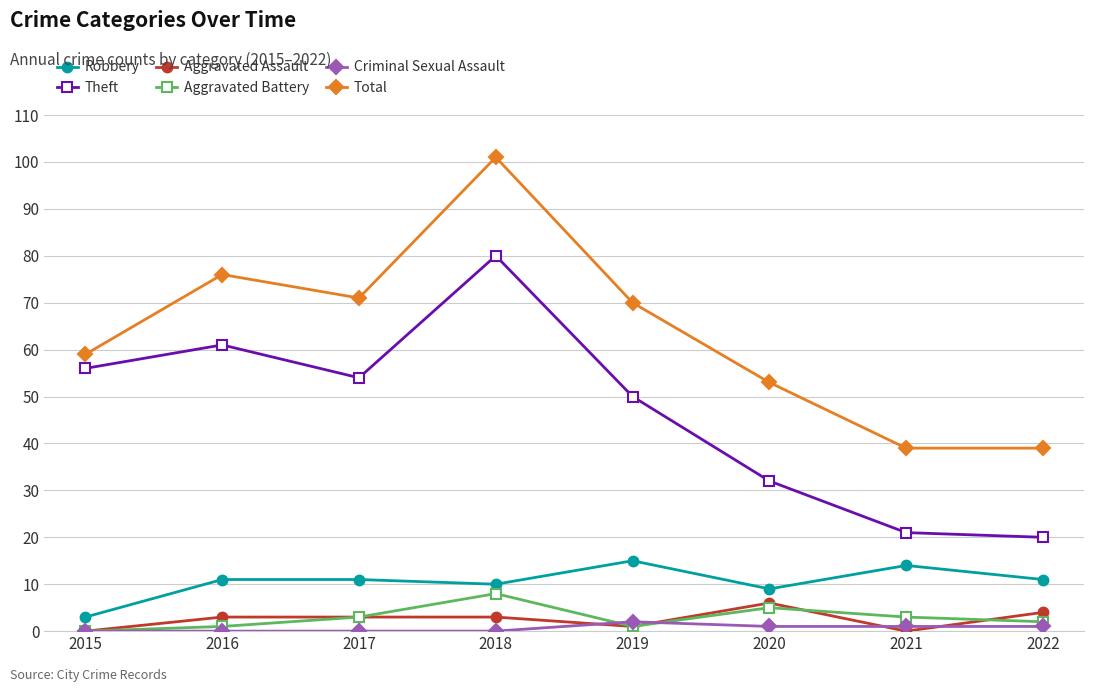

How many lines are shown in the chart?

6